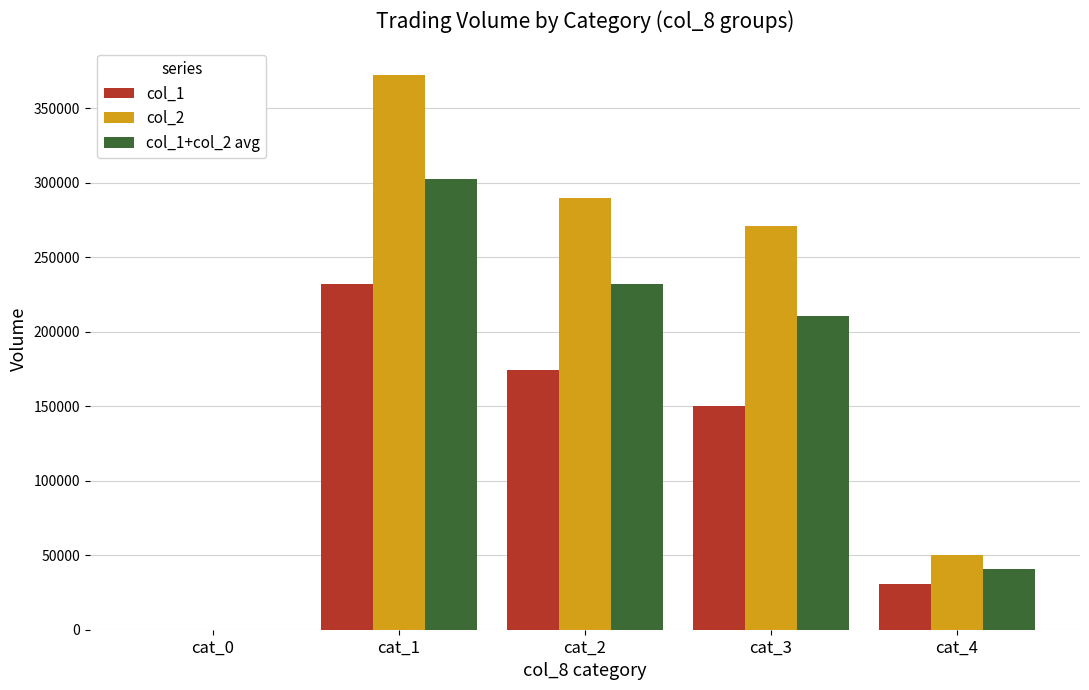

What is the sum of the col_2 values at cat_0 and cat_4?

49990